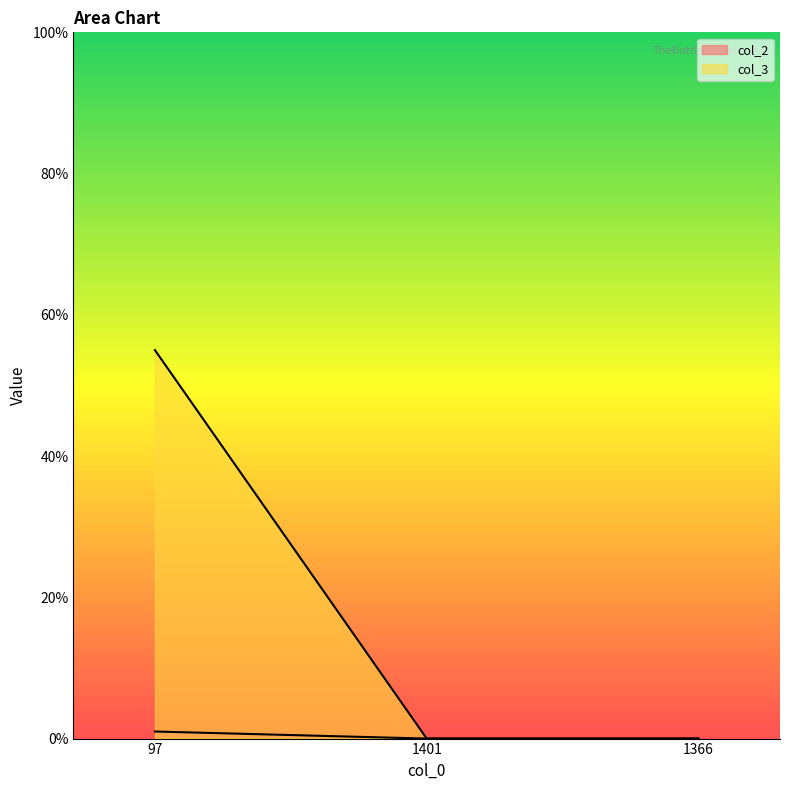

How many col_3 values are between 0 and 55?

3